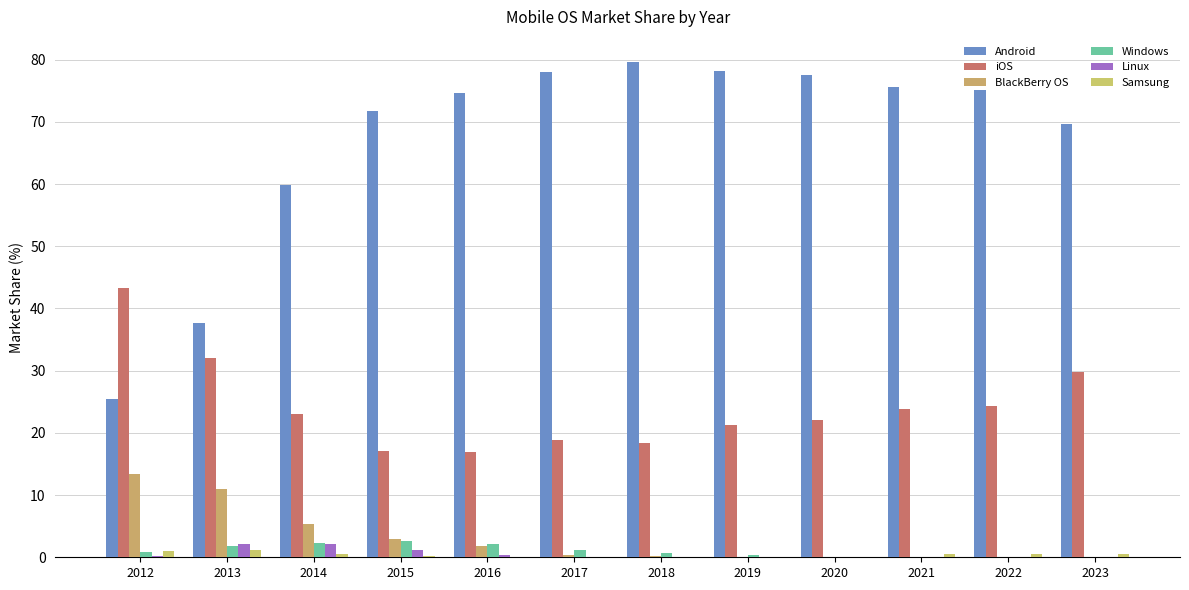

Are the bars grouped side by side (vs. stacked)?

Yes